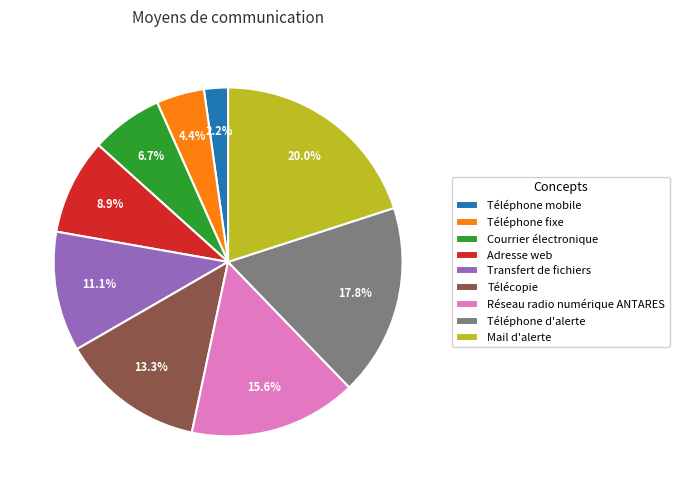

To the nearest percent, what is the difference between the largest and smallest slice percentages?

18%